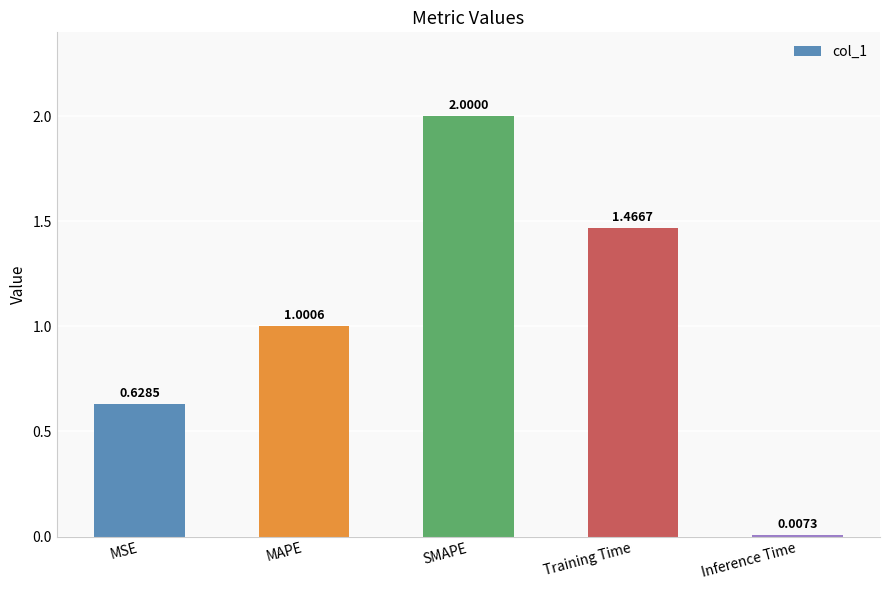

The chart shows a value of 1.3 at MAPE. True or false?

False